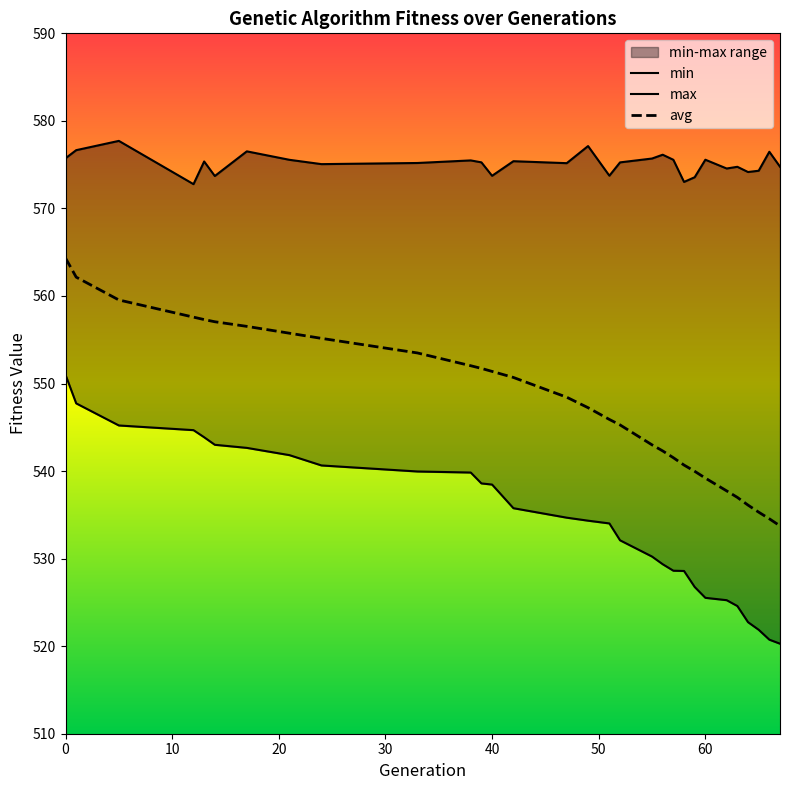

Rank the series by their maximum value, from highest to lowest.

max, avg, min